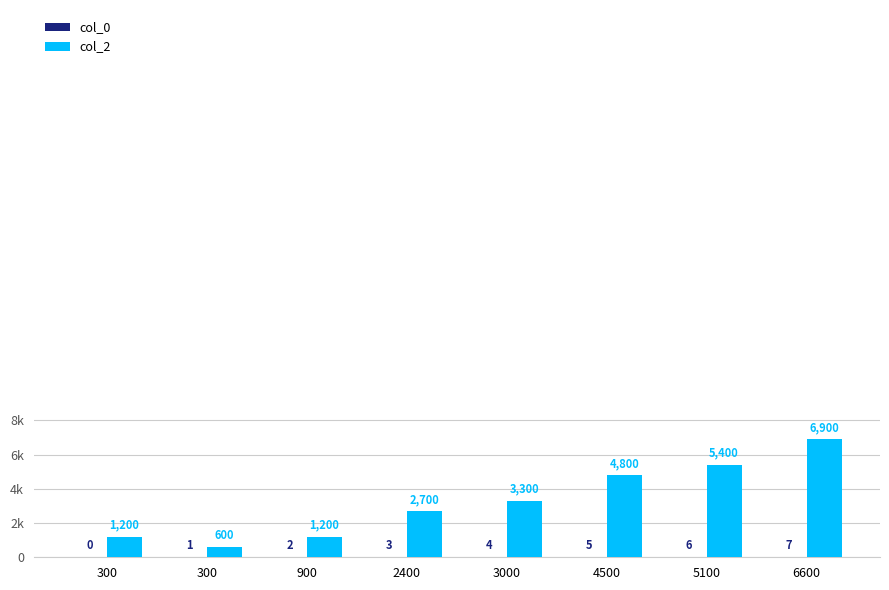

What is the difference between the second highest and minimum values in the col_2 series?

4800